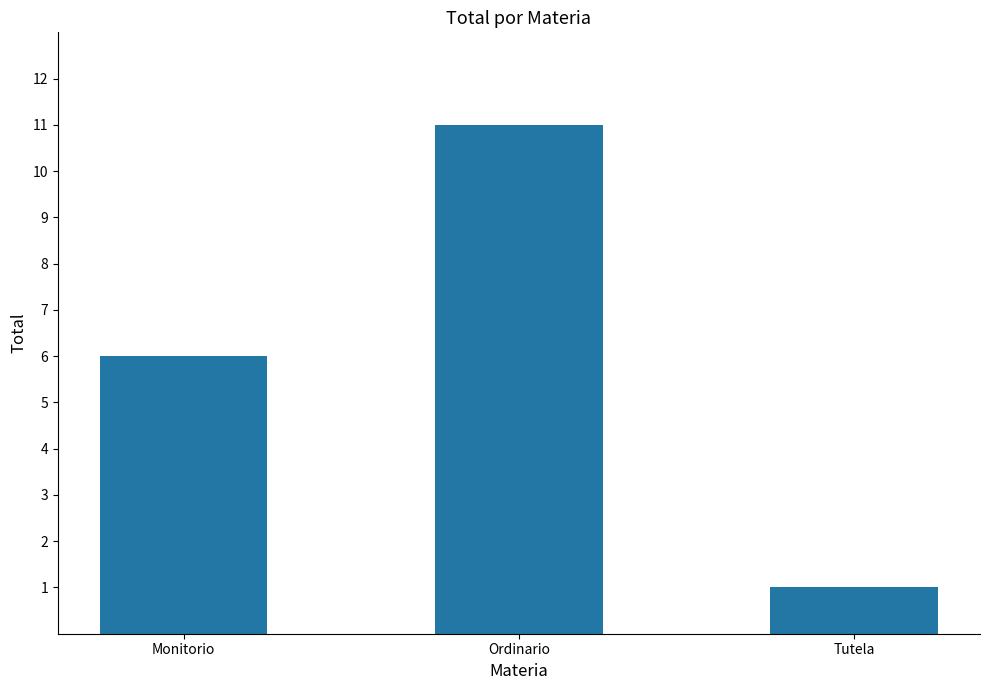

What is the value of the 3rd bar from the left?

1